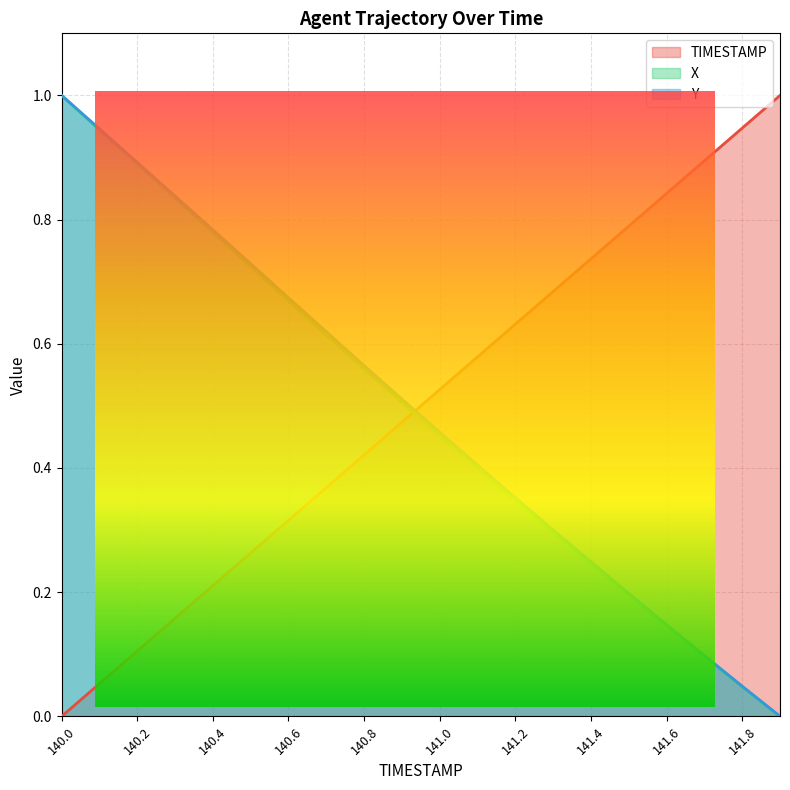

At 141.7, list the series in order from smallest to largest.

X, Y, TIMESTAMP